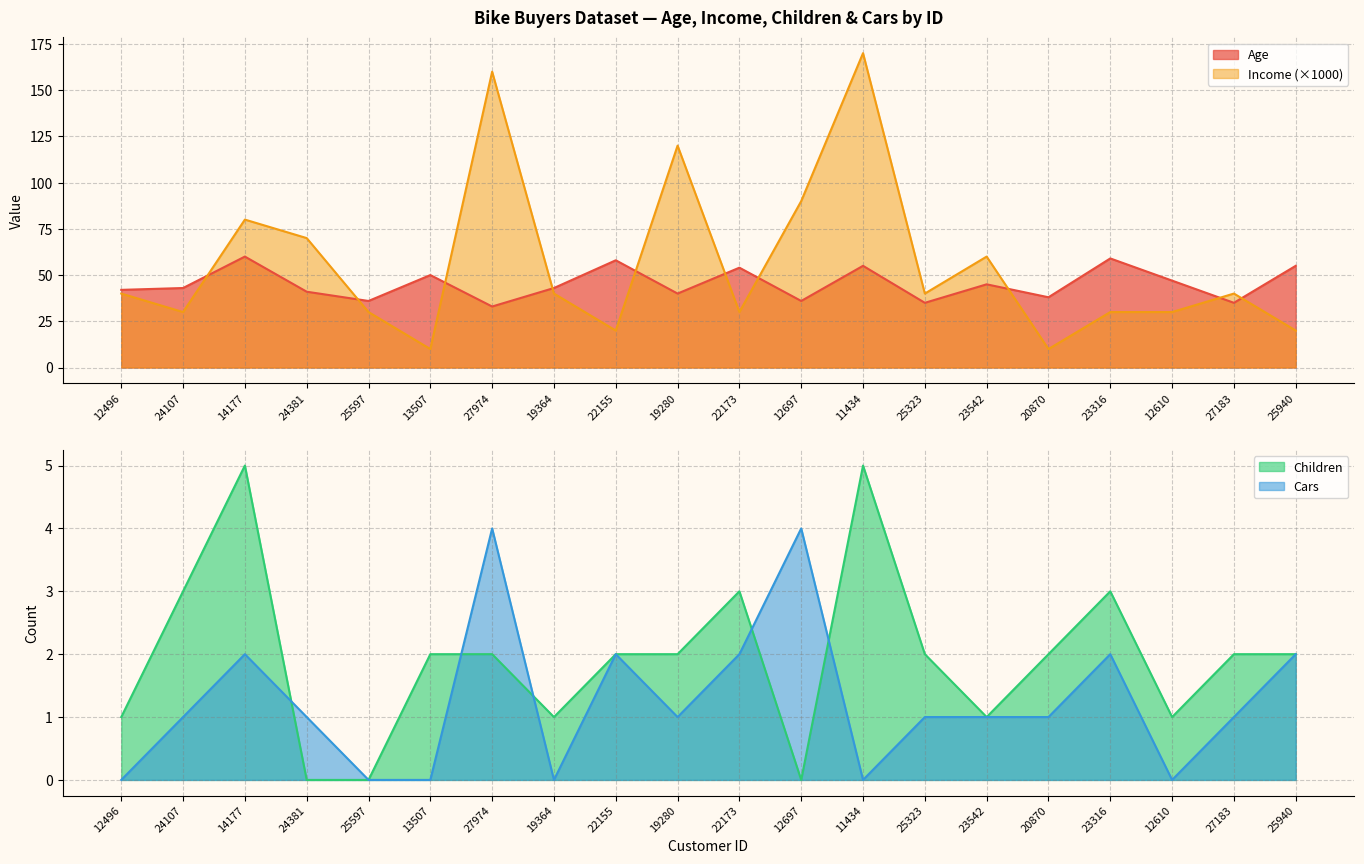

True or false: Age has more than 1 points higher than both neighbors.

True